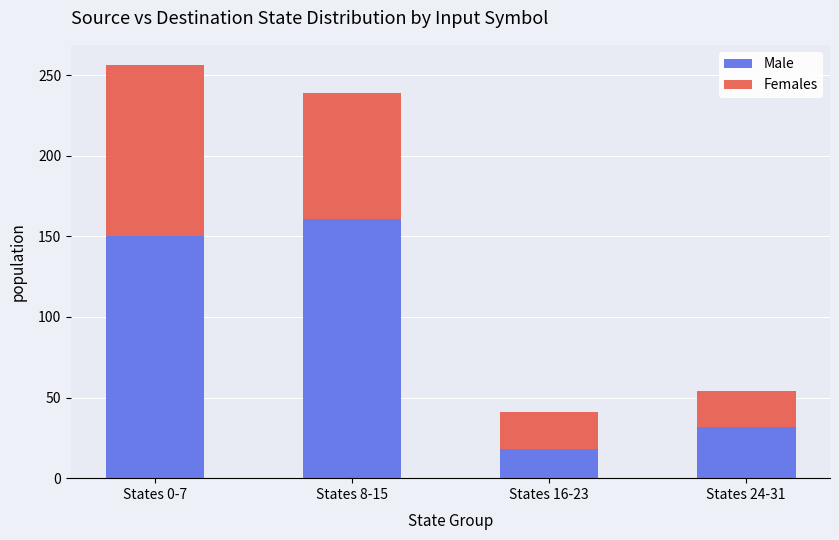

What is the difference between the second highest and second lowest values in the Male series?

118